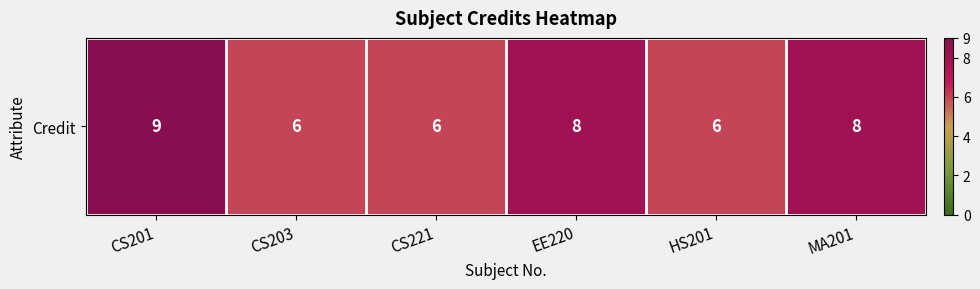

Reading right to left, extract all data points from this chart.

MA201=8	HS201=6	EE220=8	CS221=6	CS203=6	CS201=9